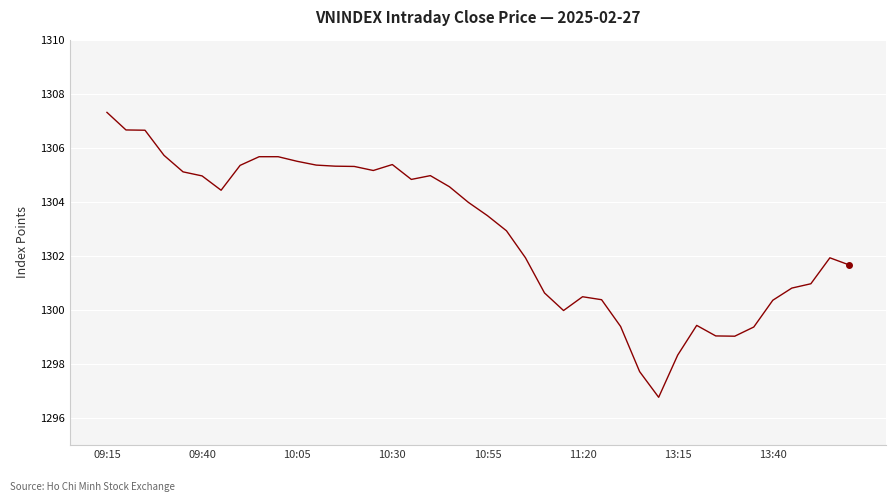

How many values are below 1303?

19